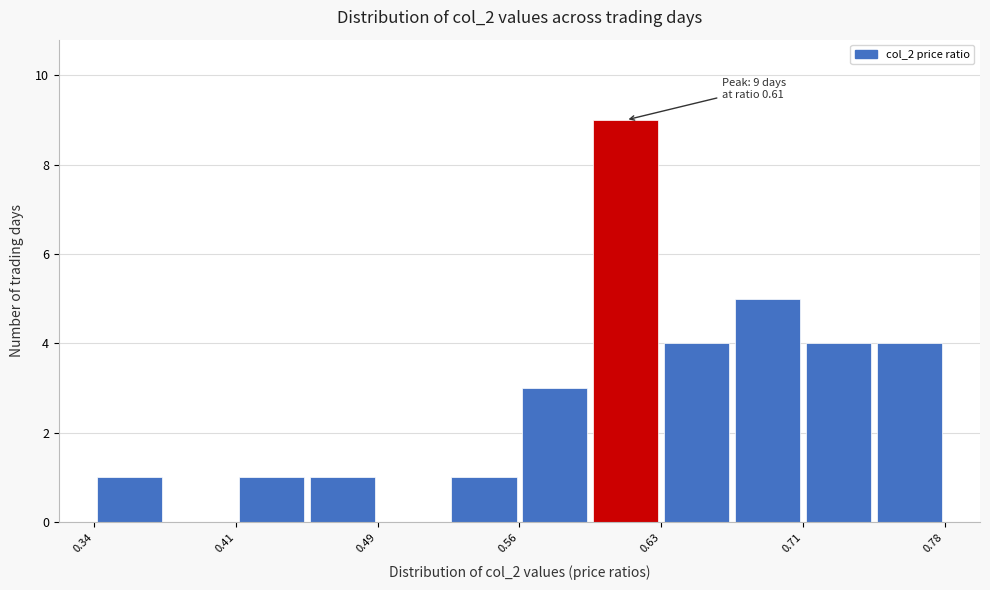

Around what value on the x-axis is the tallest bar? Give the approximate position of its centre, as read against the axis.

0.62